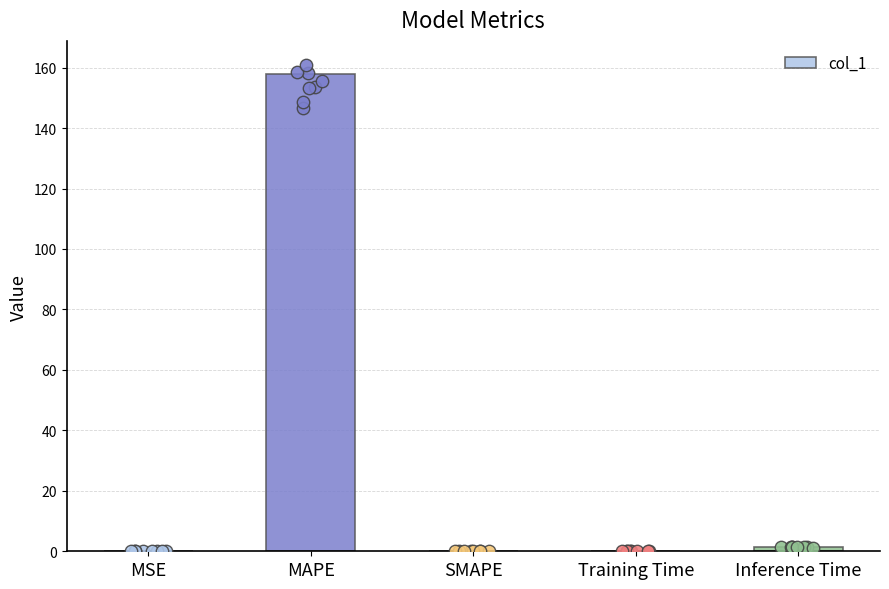

Between Training Time and SMAPE, which is larger?

Training Time